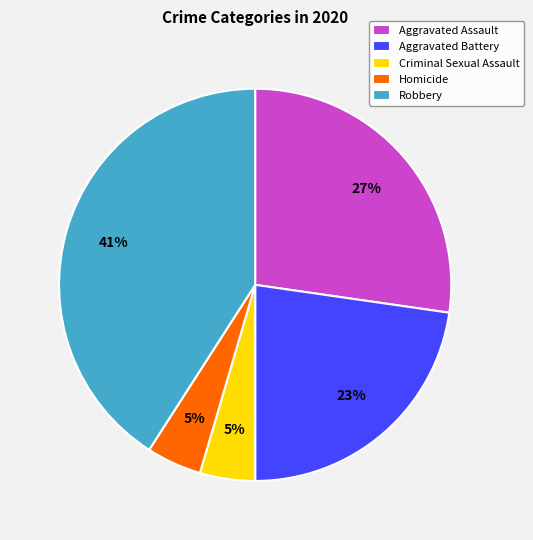

Which category has the biggest portion of the pie?

Robbery